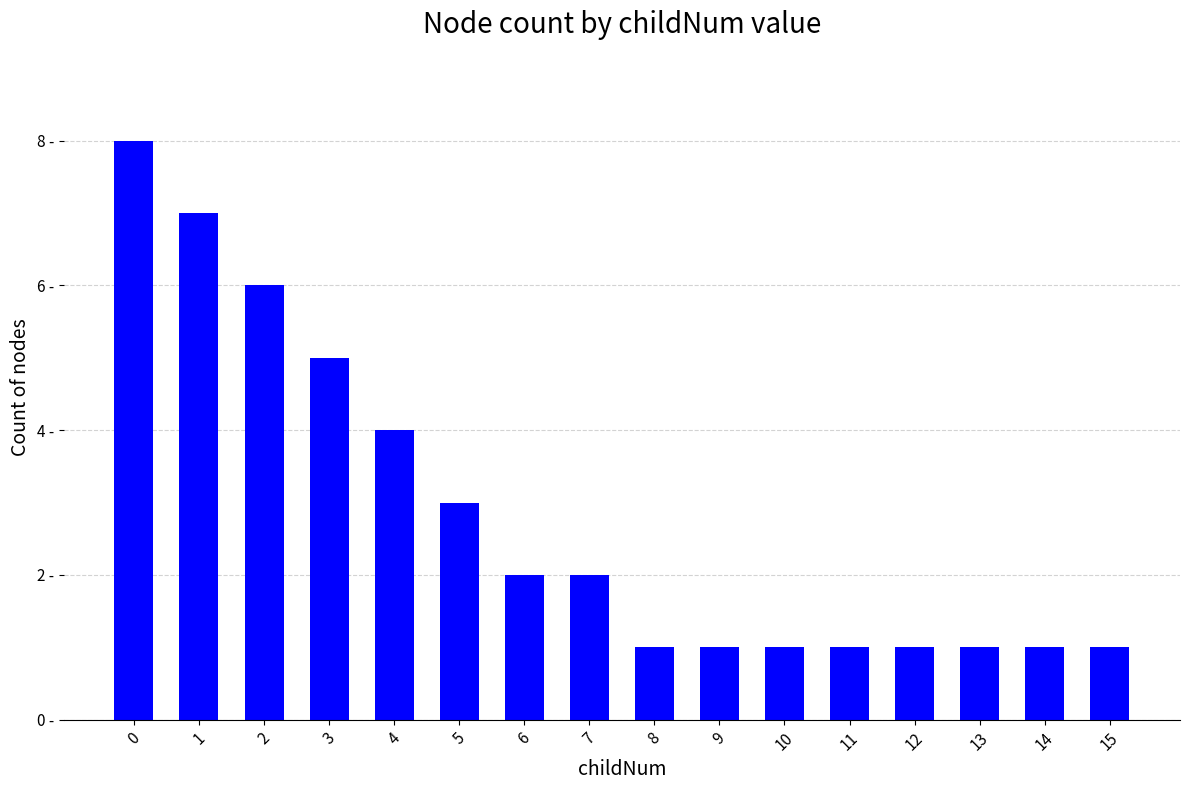

What is the sum of the values at 7 and 15?

3